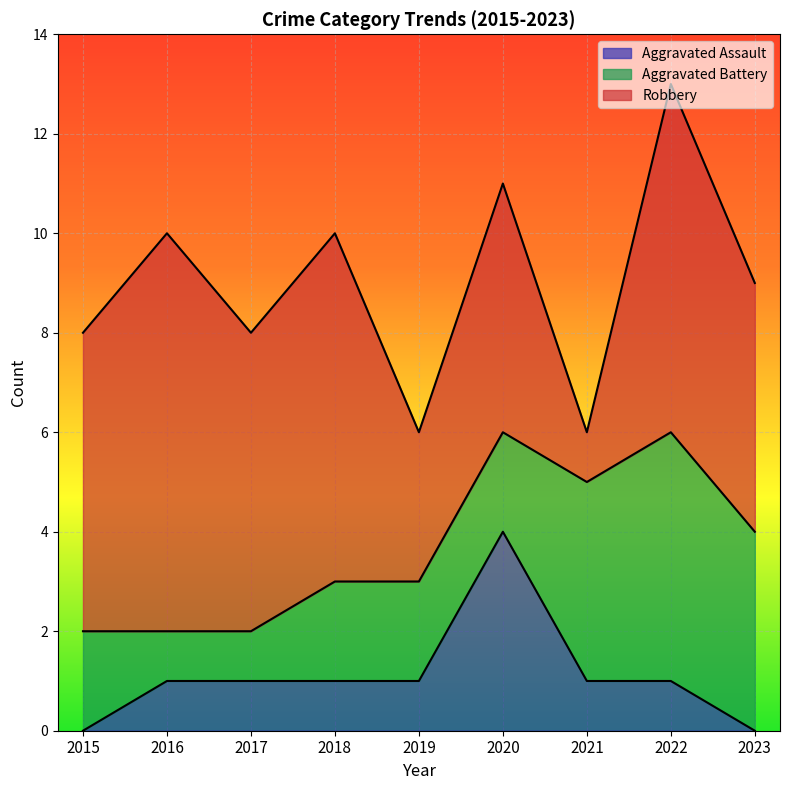

Does the chart display data point markers on the line(s)?

No